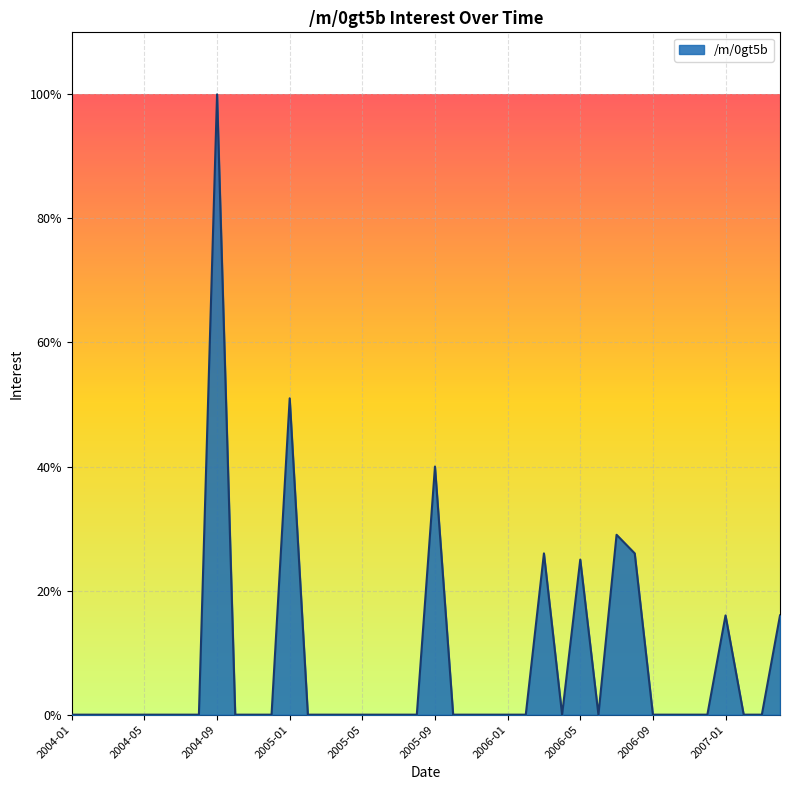

What is the greatest value displayed?

100